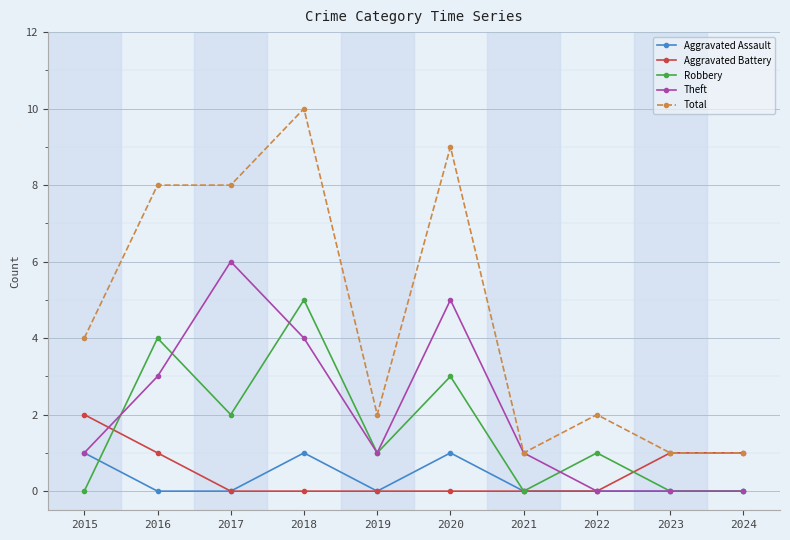

The Theft series shows 4 at 2018. True or false?

True